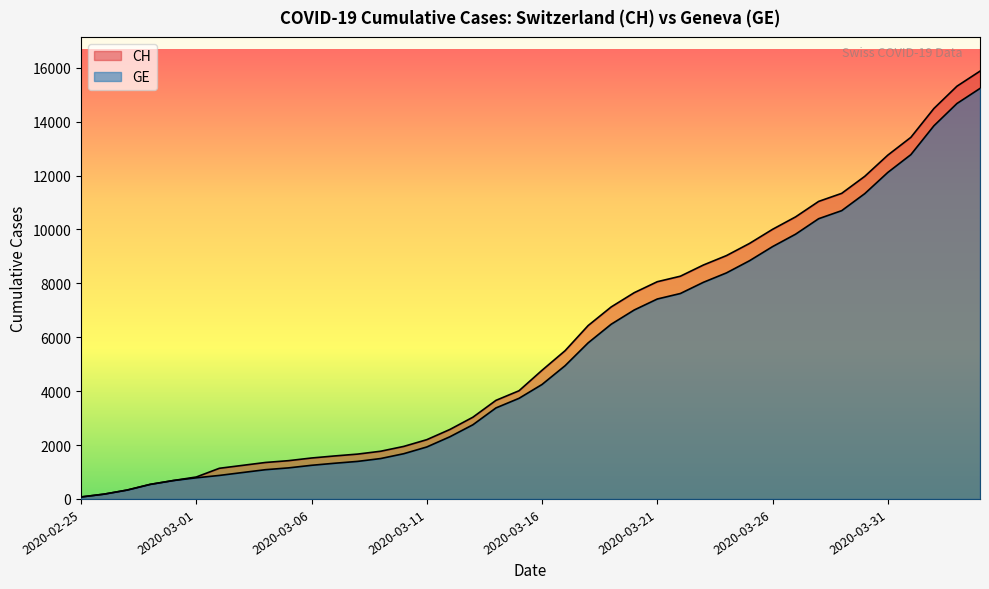

True or false: GE has a value of 11286 at 2020-03-24.

False